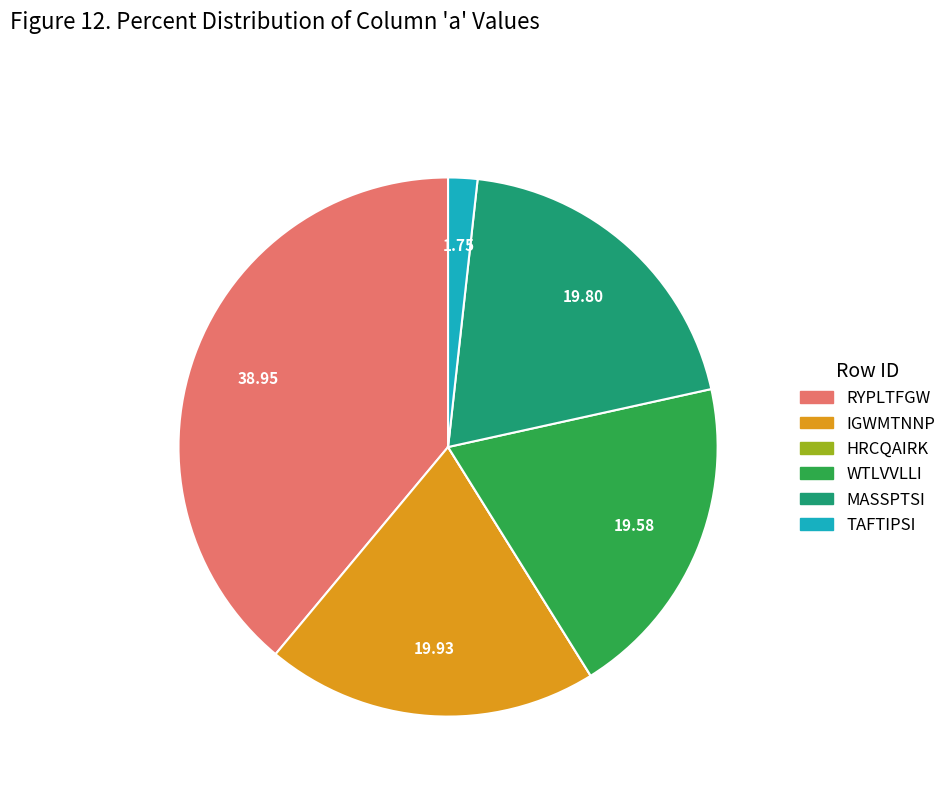

Is it true that IGWMTNNP is 35% of the pie?

False